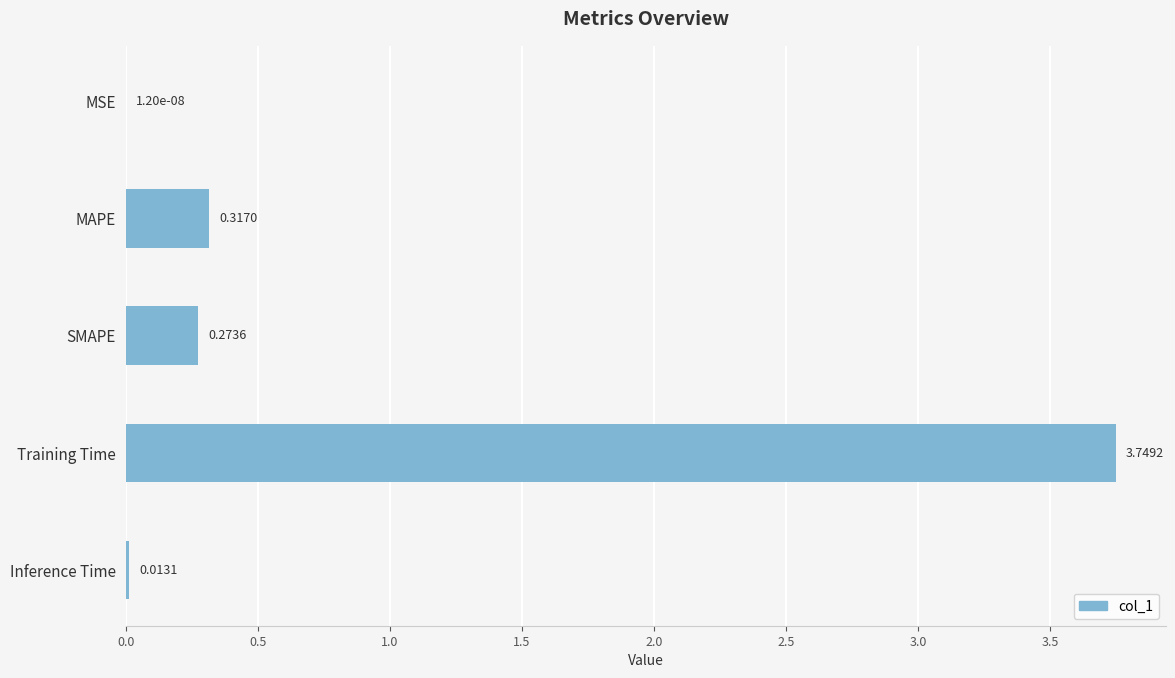

What is the average value?

0.9